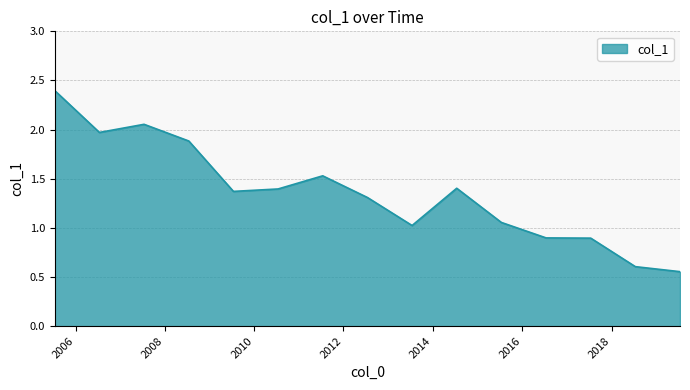

What is the maximum value shown in the chart?

2.4